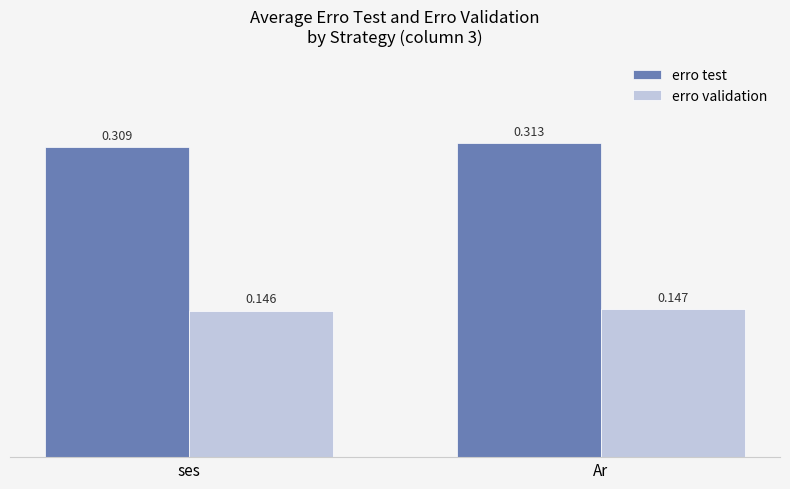

At how many categories does at least one series exceed 0?

2